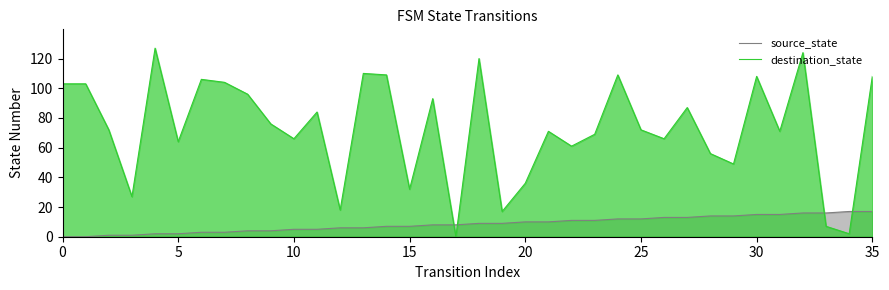

Which series has the largest total across all categories?

destination_state